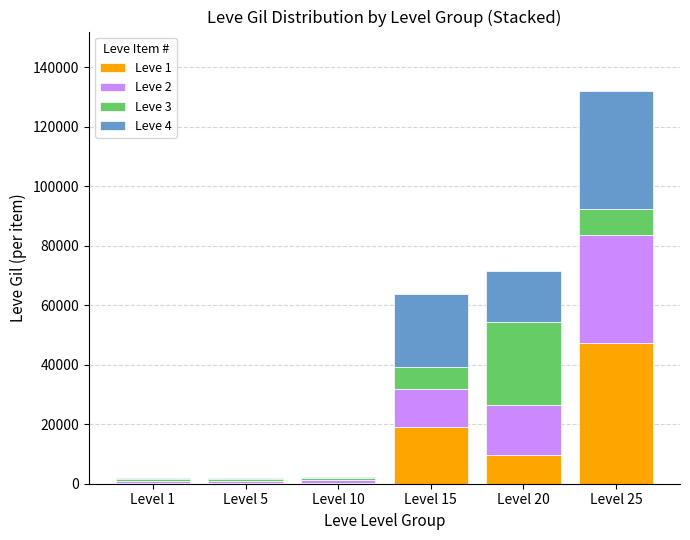

Which category has the highest value in the Leve 1 series?

Level 25